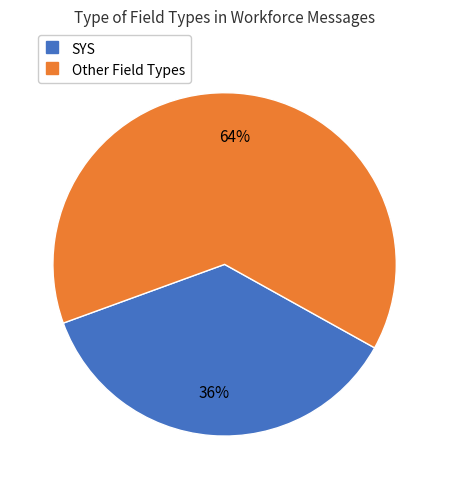

To the nearest percent, what is the average slice percentage?

50%